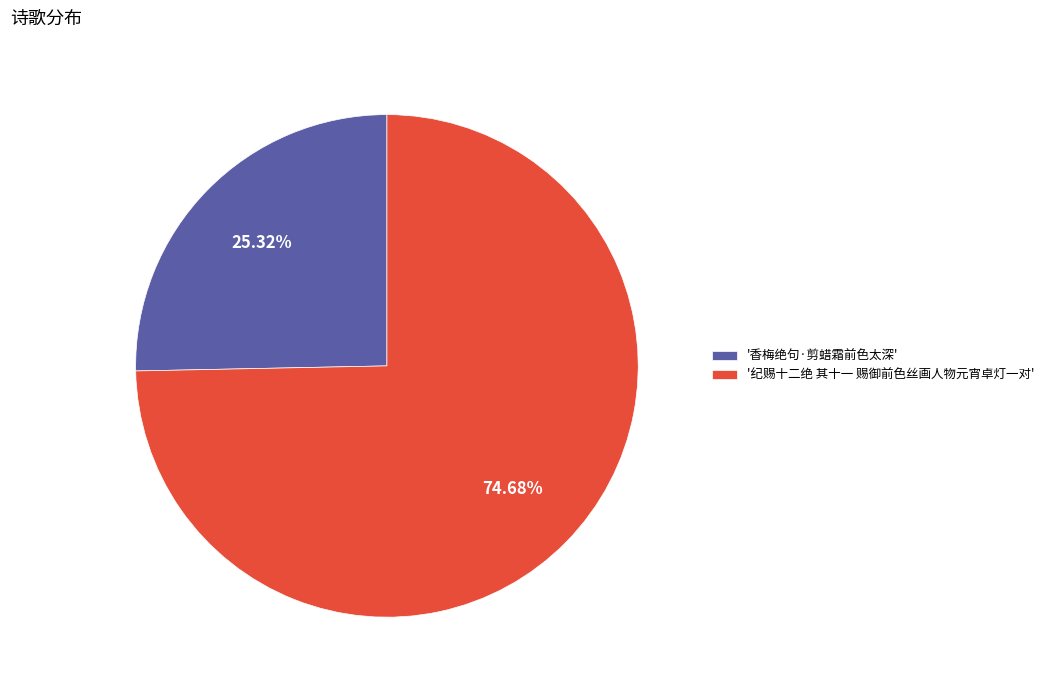

Combined, do '纪赐十二绝 其十一 赐御前色丝画人物元宵卓灯一对' and '香梅绝句·剪蜡霜前色太深' account for over 50%?

Yes